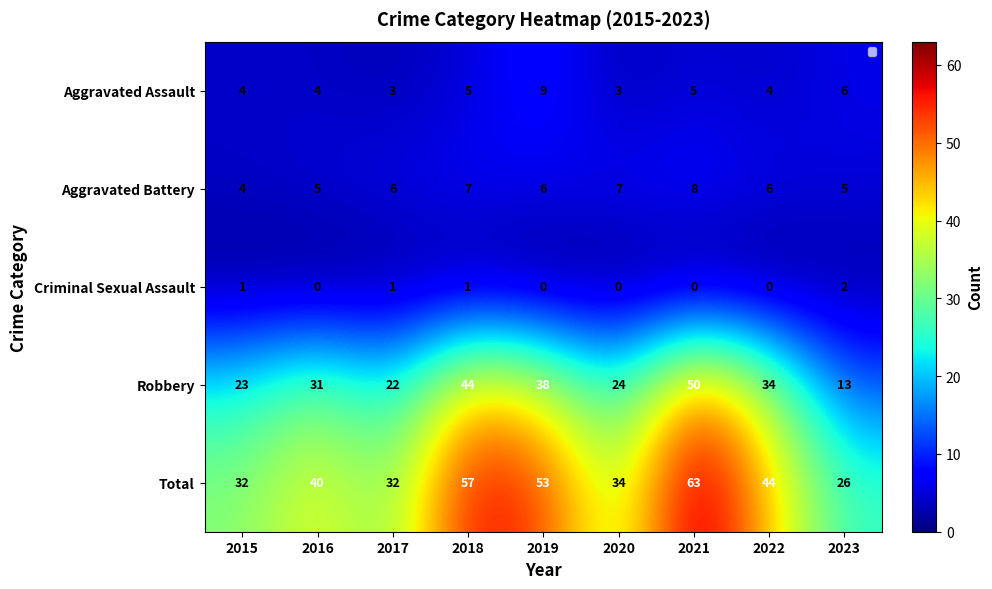

What is the difference between the maximum and minimum values in the Aggravated Battery series?

4